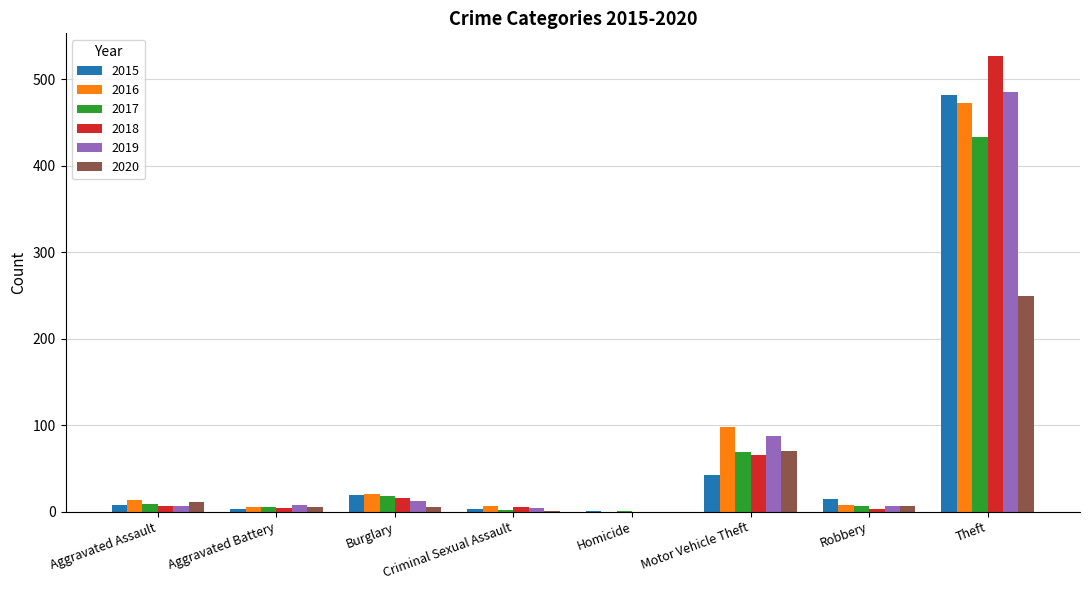

What is the maximum value shown in the chart?

527